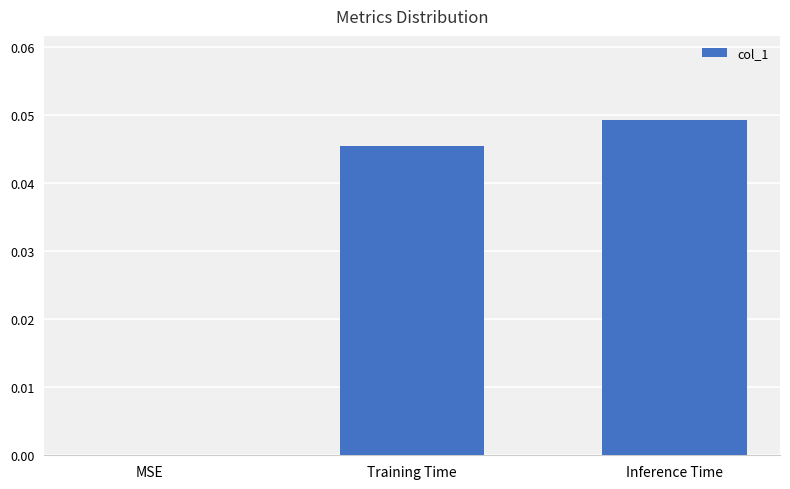

Between MSE and Inference Time, which is larger?

Inference Time